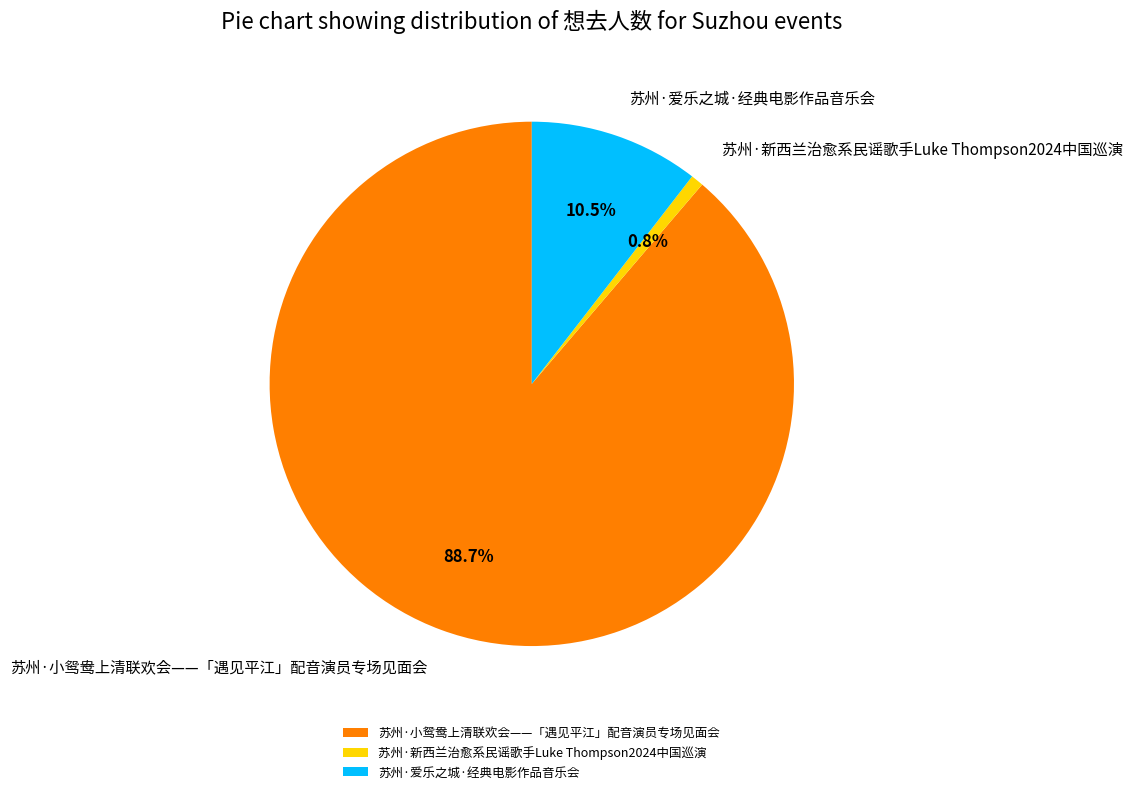

How many slices are in this pie chart?

3